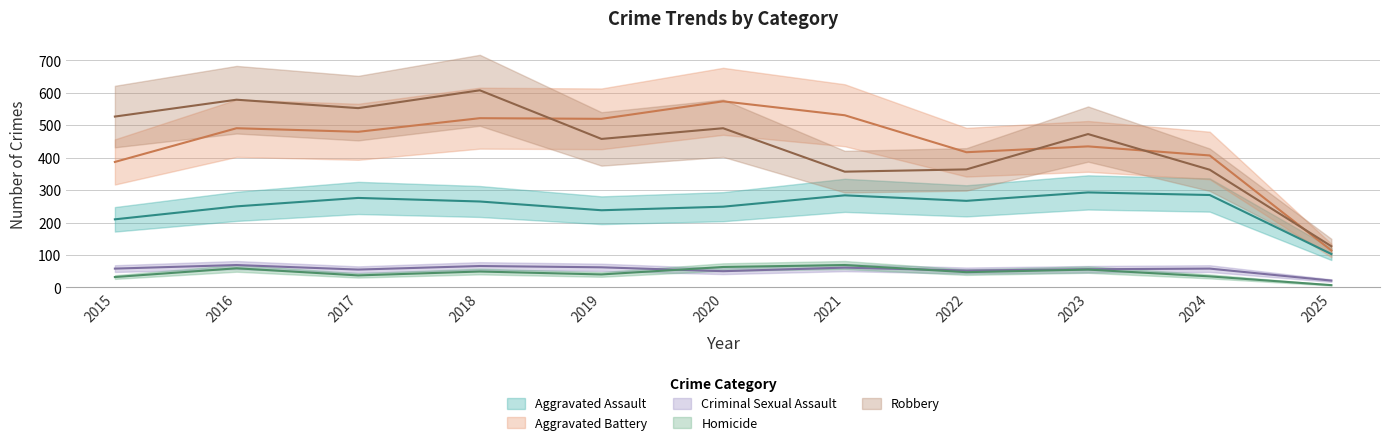

What is the total value across all series at 2019?

1318